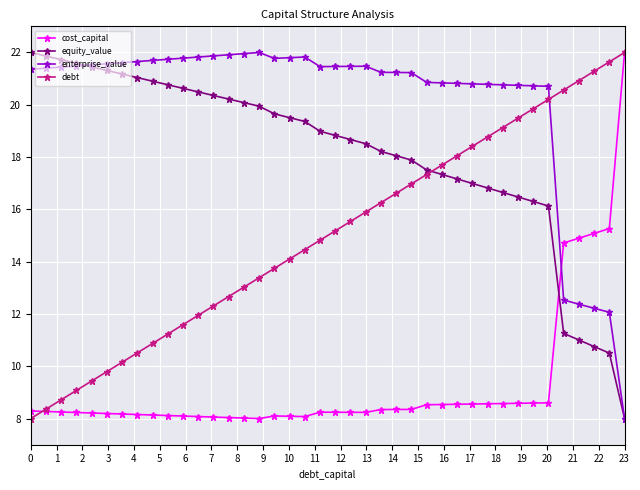

List the series in order of their overall mean, lowest first.

cost_capital, debt, equity_value, enterprise_value